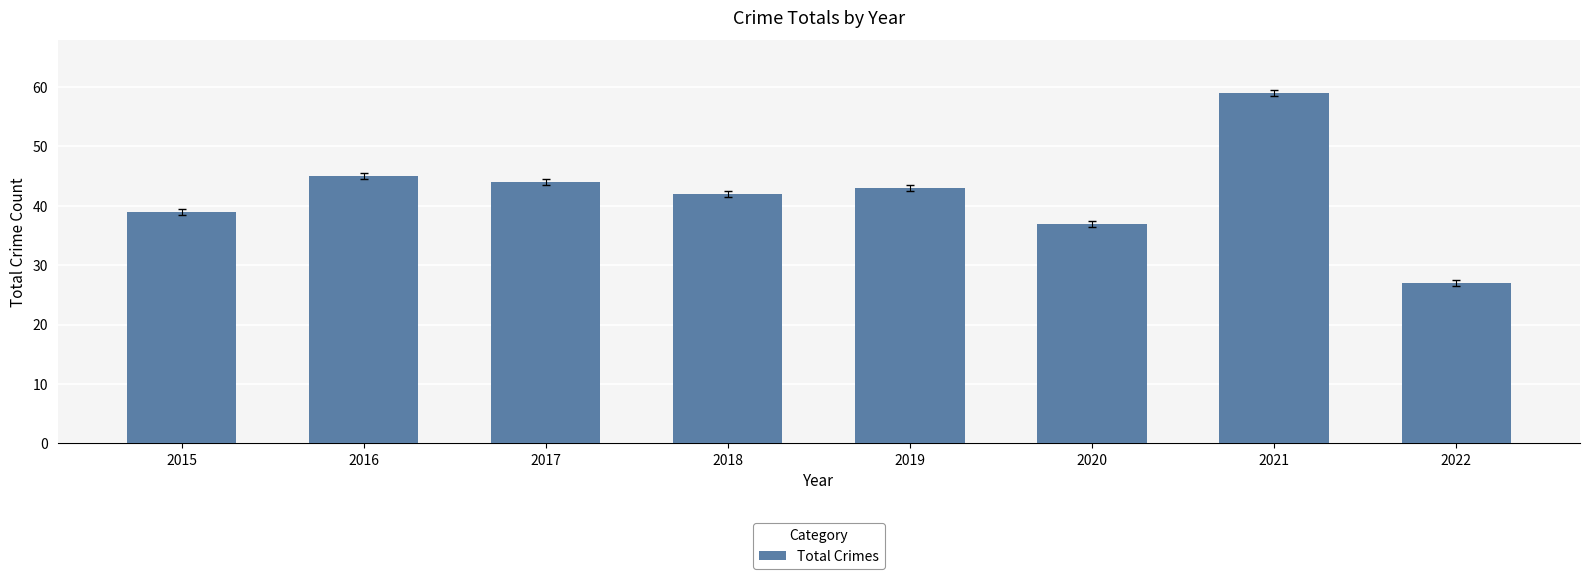

Where is the data nearest to the value 43?

2019